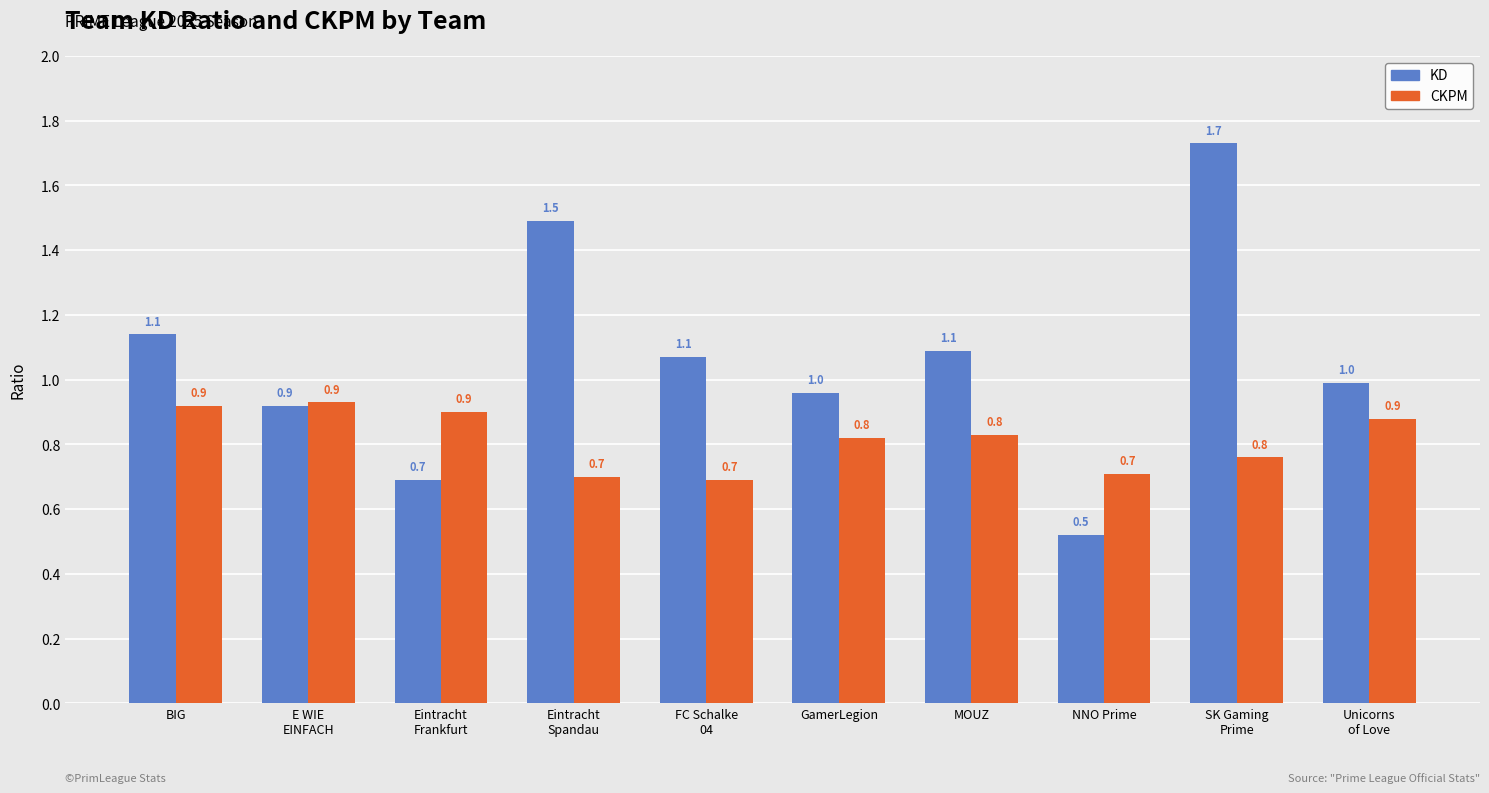

What is the difference between the highest and lowest values at FC Schalke
04?

0.4